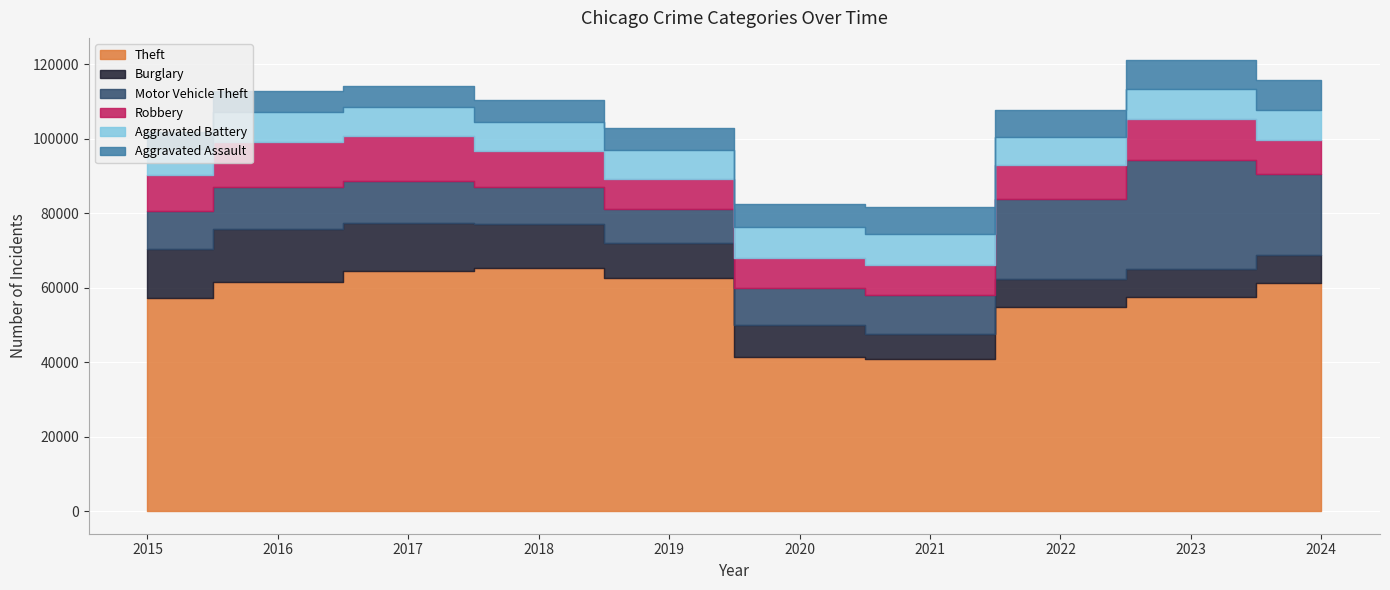

The Aggravated Battery series shows 10922 at 2024. True or false?

False